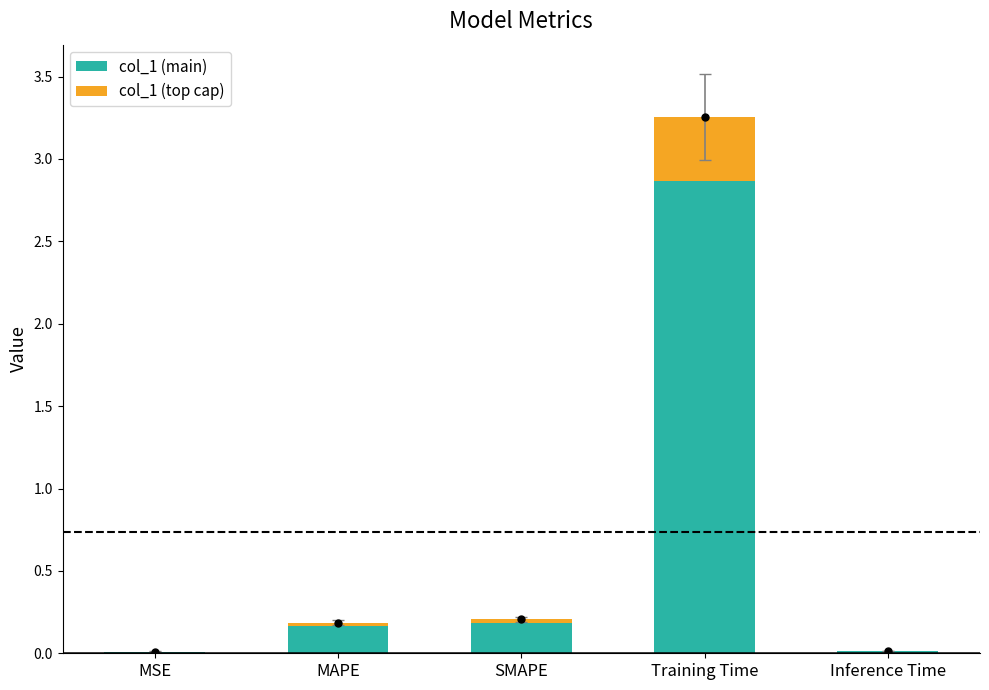

Which series has the widest spread of Y values?

col_1 (main)